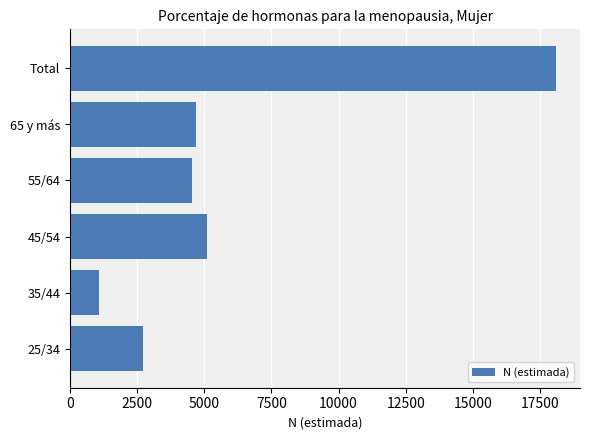

Approximately how many times larger is the value at 65 y más compared to 55/64?

1.0